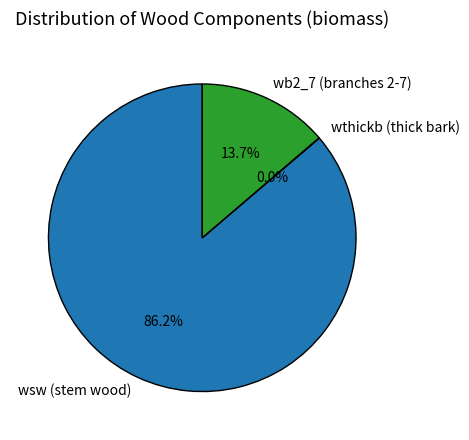

Which slice is the largest?

wsw (stem wood)